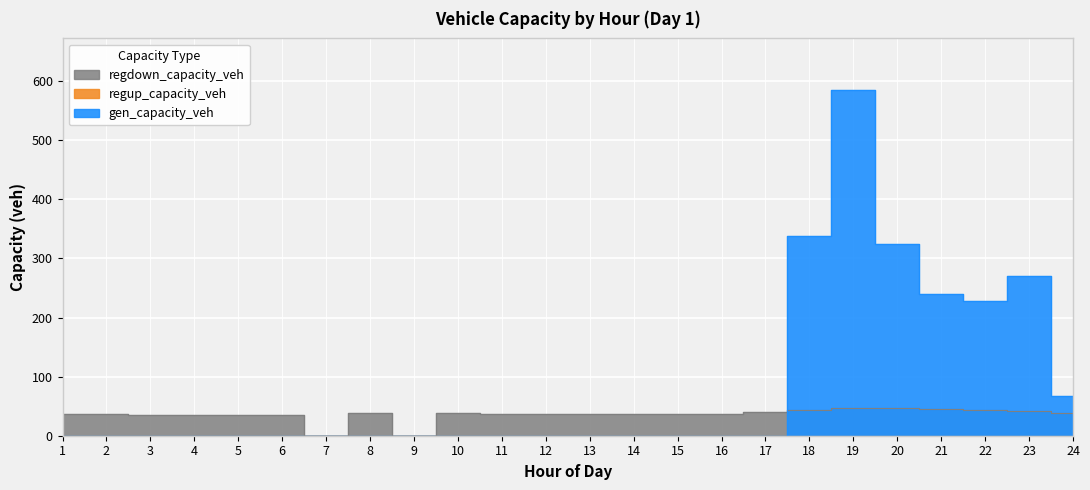

What is the difference between the regdown_capacity_veh values at 1 and 8?

0.3